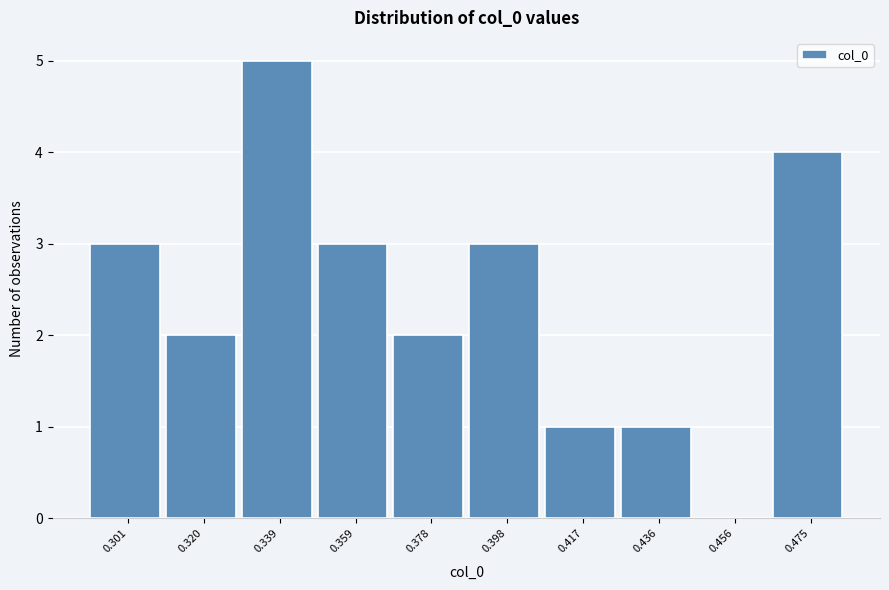

Reading left to right, list every bar in this chart as the range it spans on the x-axis followed by its height. Neither the bar edges nor the heights are printed on the chart, so give them approximately, as read against the axes.

0.292 to 0.310: 3
0.310 to 0.330: 2
0.330 to 0.350: 5
0.350 to 0.368: 3
0.368 to 0.388: 2
0.388 to 0.408: 3
0.408 to 0.426: 1
0.426 to 0.446: 1
0.446 to 0.466: 0
0.466 to 0.484: 4